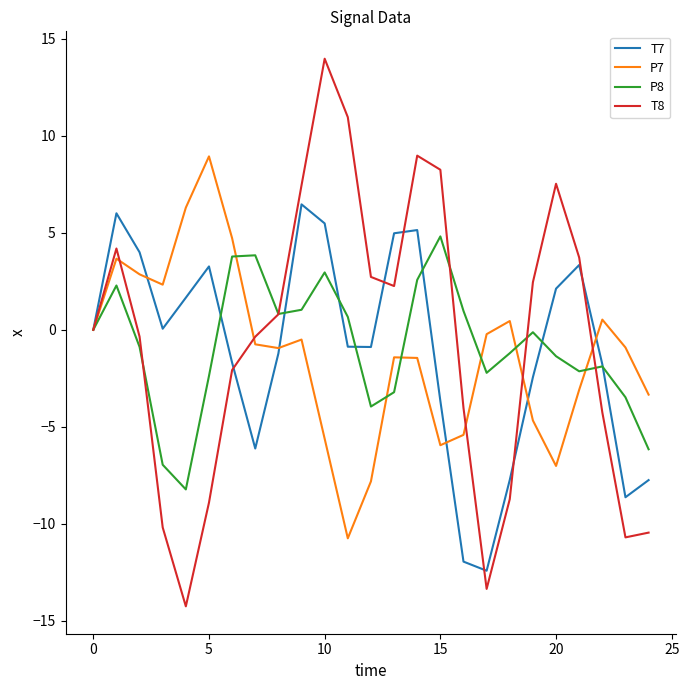

List the series in order of their peak value, highest first.

T8, P7, T7, P8